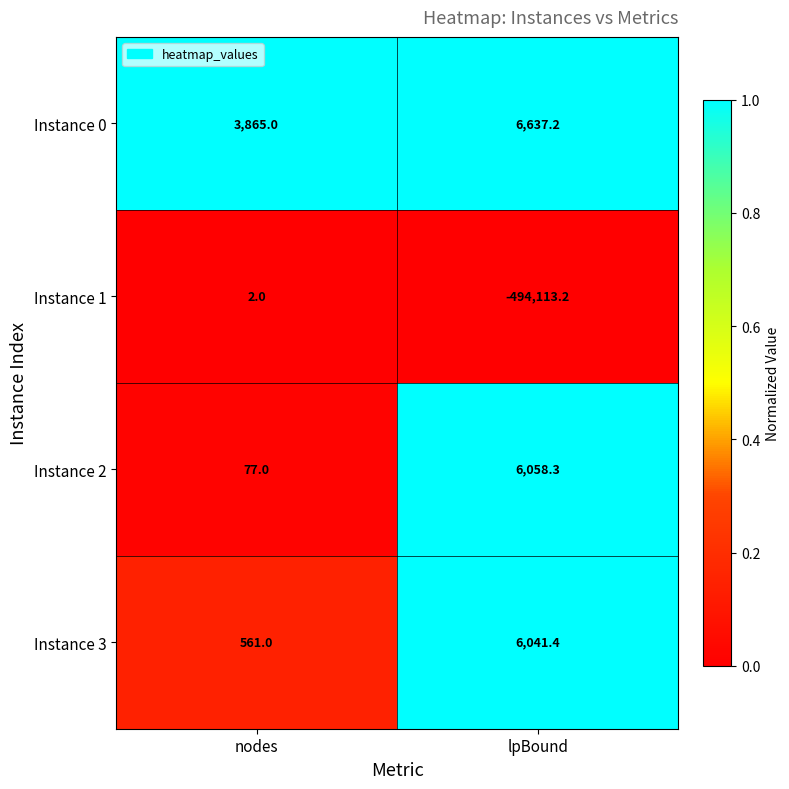

Which series has the largest total across all categories?

Instance 0